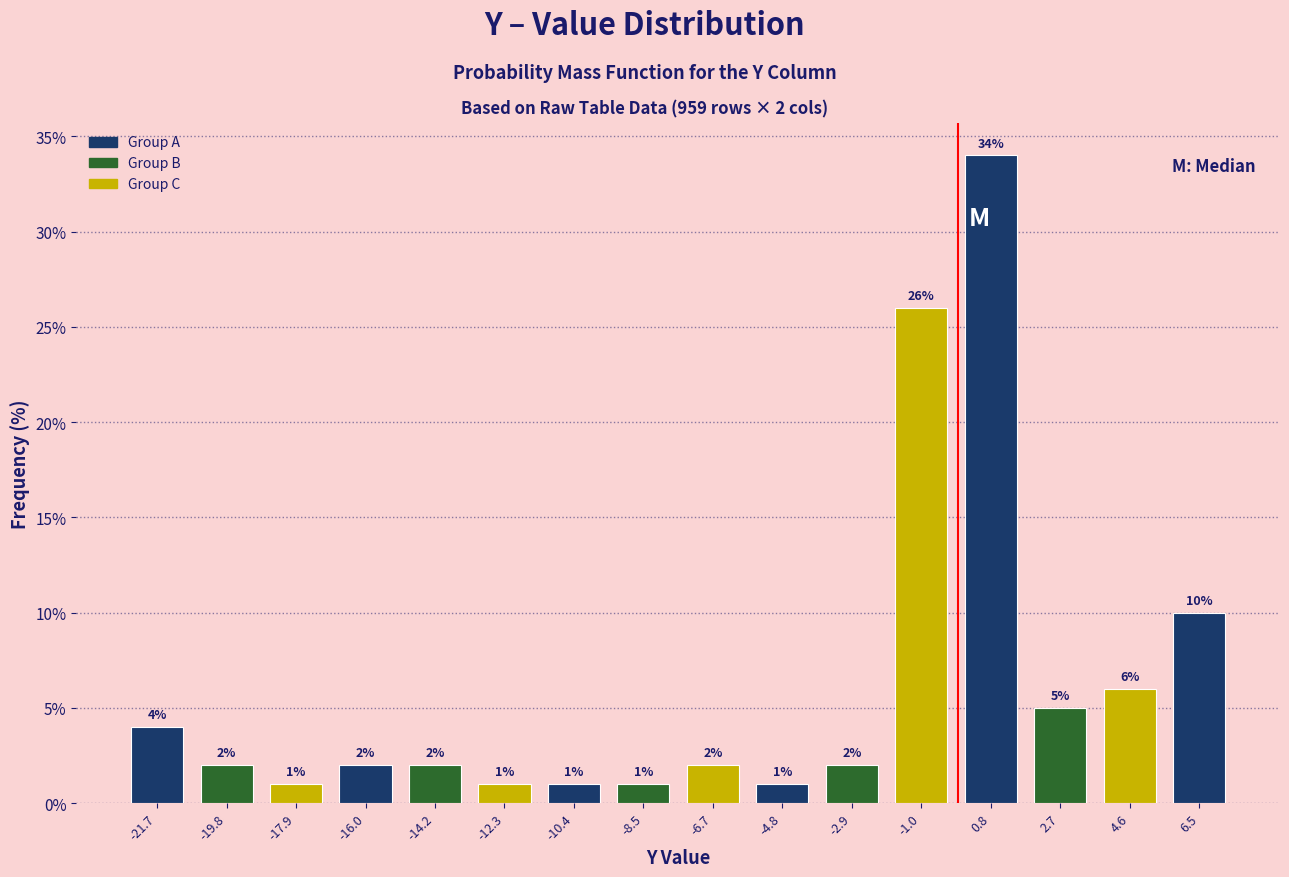

Which range on the x-axis has the tallest bar?

0.0 to 1.8